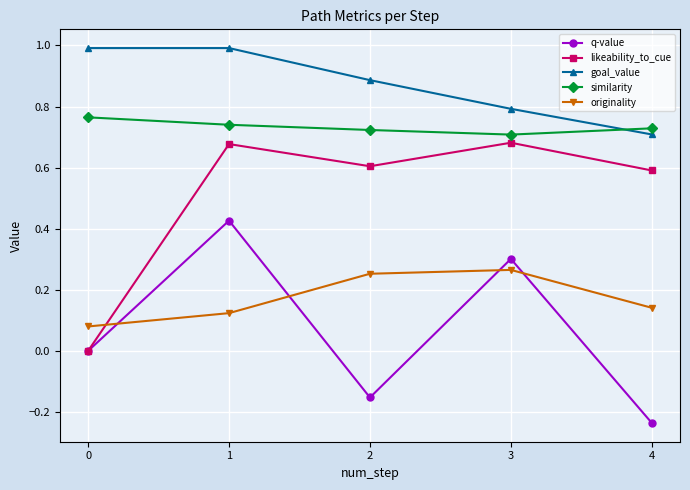

Between 1 and 4, which series saw the biggest shift?

q-value